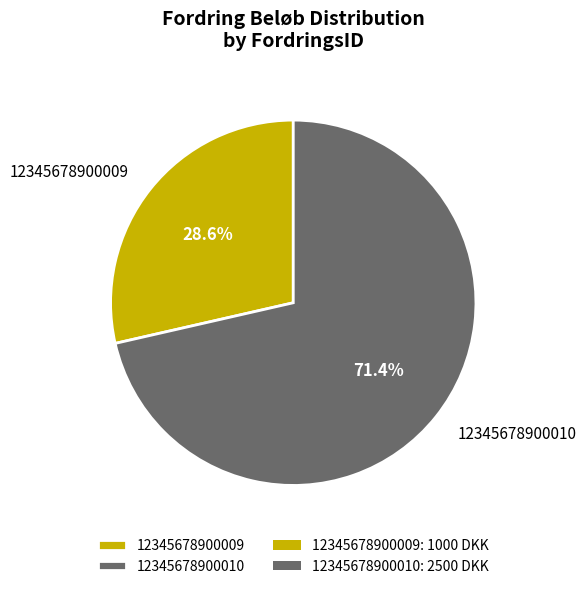

Is it true that 12345678900009 is 29% of the pie?

True